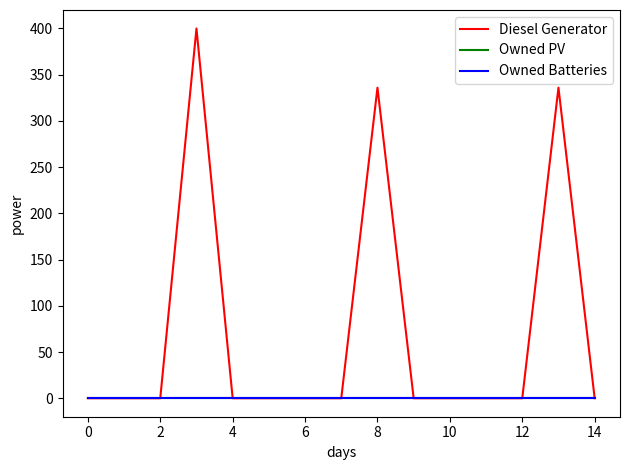

Reading left to right, list all the values displayed in this chart.

Diesel Generator: 0	0	0	400	0	0	0	0	336	0	0	0	0	336	0
Owned PV: 0	0	0	0	0	0	0	0	0	0	0	0	0	0	0
Owned Batteries: 0	0	0	0	0	0	0	0	0	0	0	0	0	0	0